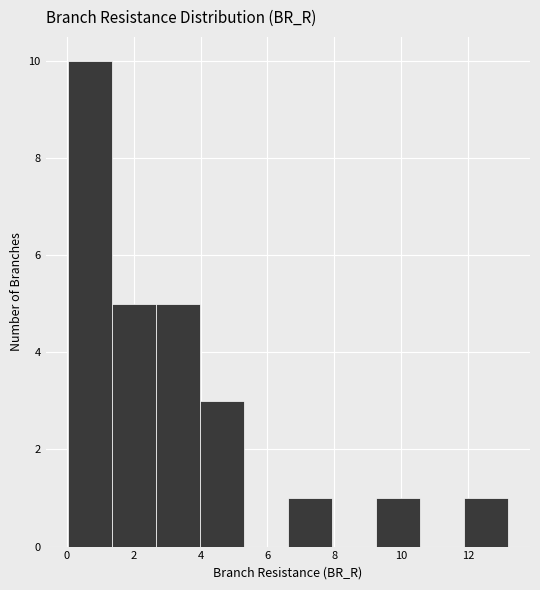

Reading left to right, transcribe this chart: for each bar, give the range it covers on the x-axis and its height. Neither the bar edges nor the heights are printed on the chart, so give them approximately, as read against the axes.

0.0 to 1.4: 10
1.4 to 2.6: 5
2.6 to 4.0: 5
4.0 to 5.2: 3
5.2 to 6.6: 0
6.6 to 8.0: 1
8.0 to 9.2: 0
9.2 to 10.6: 1
10.6 to 11.8: 0
11.8 to 13.2: 1